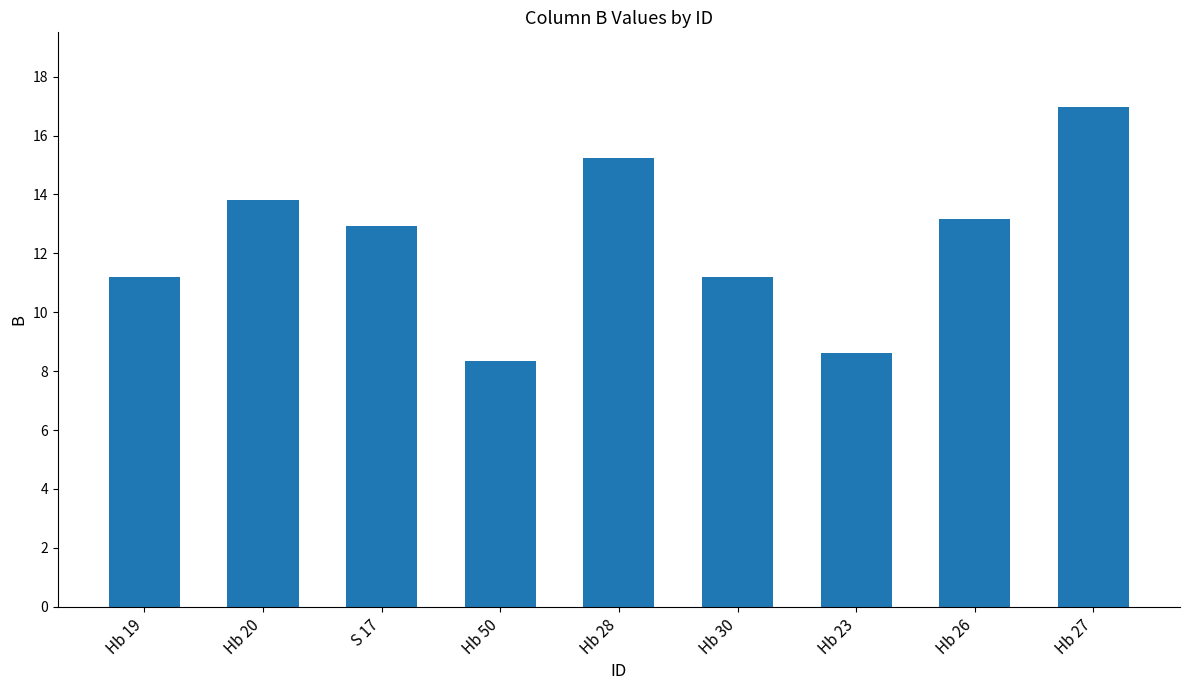

The value at Hb 28 is 15.2. True or false?

True